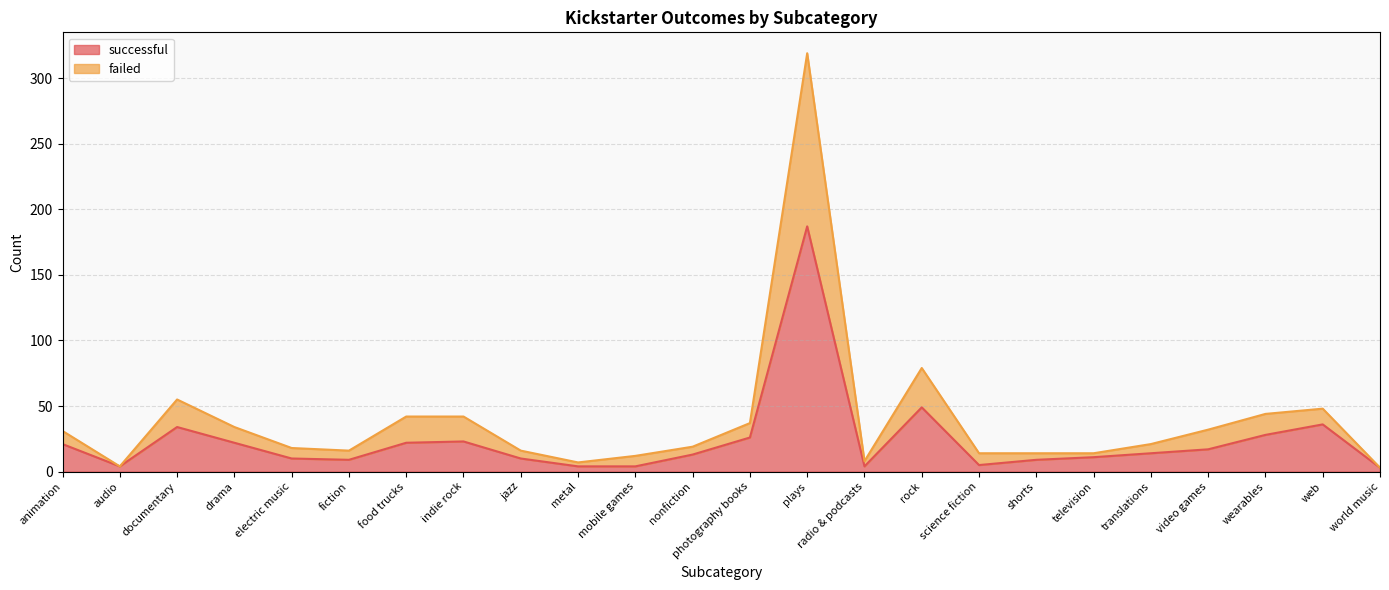

The successful series shows 17 at video games. True or false?

True